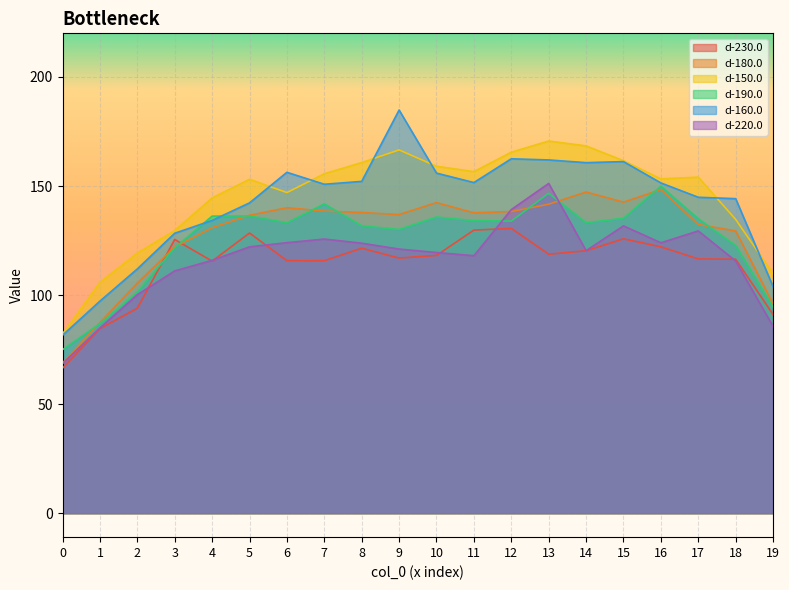

What are all the series names shown in the legend?

d-230.0, d-180.0, d-150.0, d-190.0, d-160.0, d-220.0